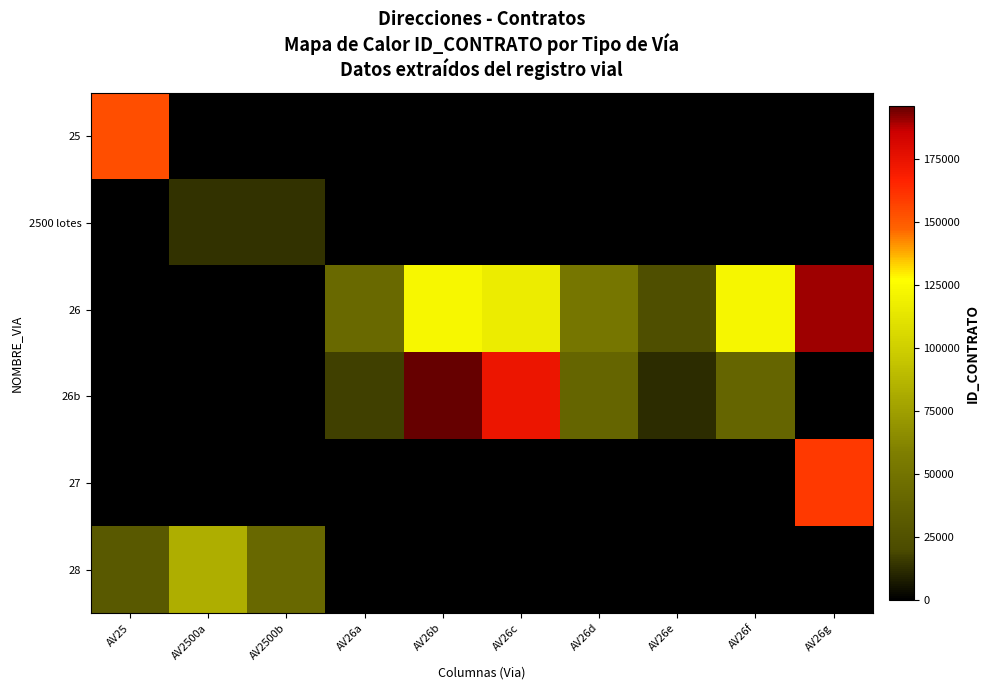

What is the total value across all series at AV26e?

35294